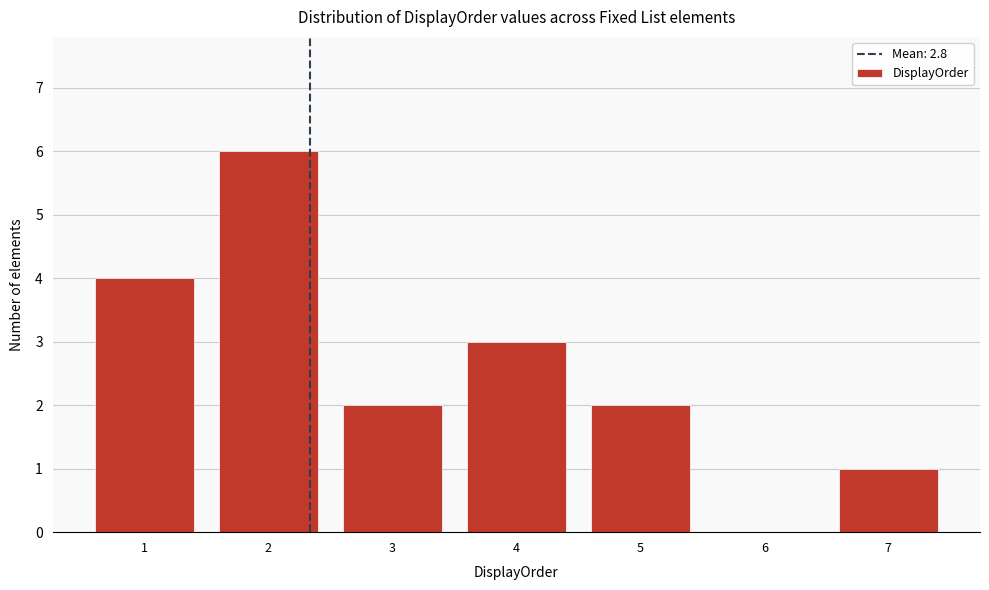

Reading right to left, transcribe all the data shown in this chart.

7=1	6=0	5=2	4=3	3=2	2=6	1=4